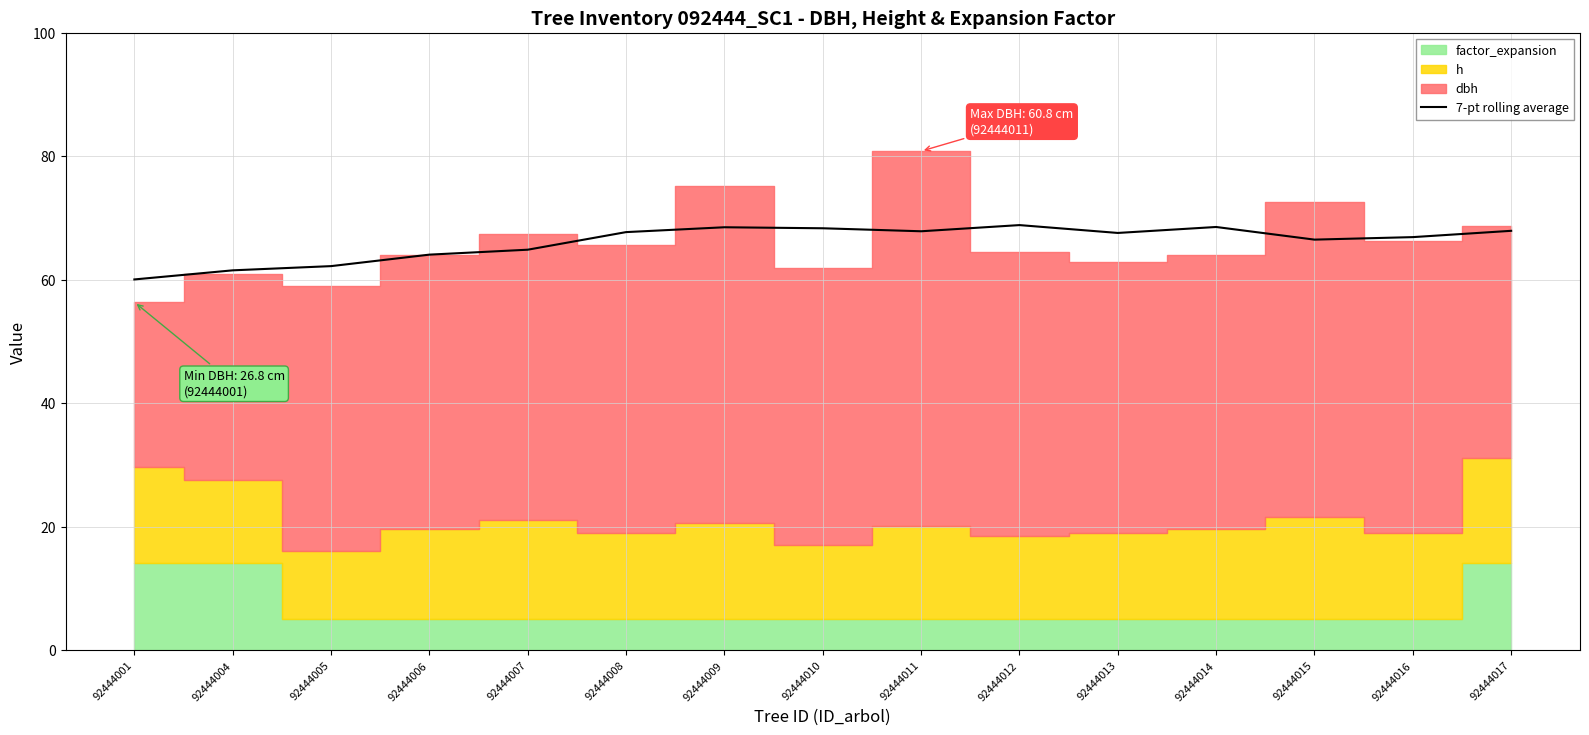

Rank the categories by value from highest to lowest.

92444012, 92444014, 92444009, 92444010, 92444017, 92444011, 92444008, 92444013, 92444016, 92444015, 92444007, 92444006, 92444005, 92444004, 92444001